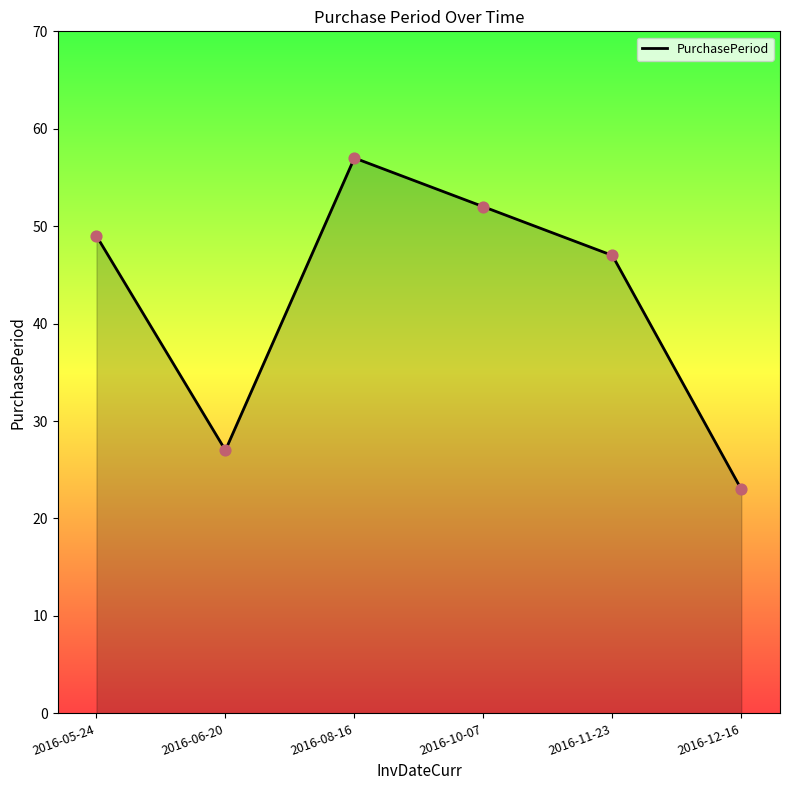

What is the ratio of the value at 2016-12-16 to the value at 2016-08-16?

0.4